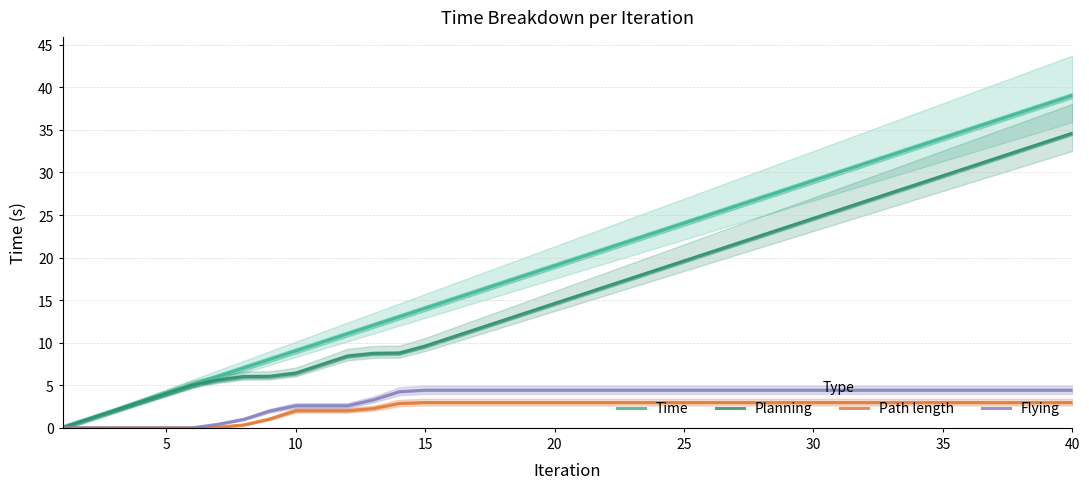

Where is Time nearest to the value 19?

20